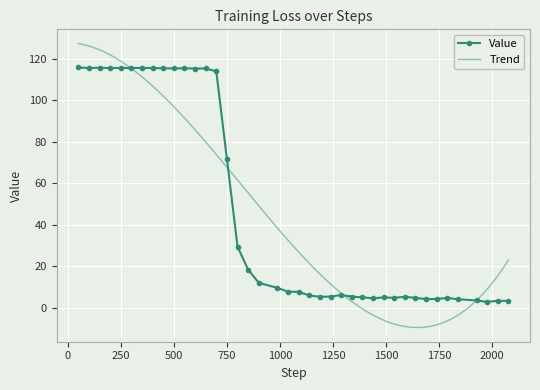

Reading right to left, what are all the values shown in this chart?

2076=3.3	2026=3.4	1976=2.8	1926=3.6	1838=4.1	1788=4.8	1738=4.3	1688=4.2	1638=4.8	1588=5.3	1538=4.9	1488=5.0	1438=4.6	1388=5.0	1338=5.4	1288=6.2	1238=5.4	1188=5.3	1138=6.0	1088=7.7	1038=7.8	988=9.6	900=12.1	850=18.4	800=29.4	750=71.6	700=113.9	650=115.2	600=115.2	550=115.4	500=115.3	450=115.4	400=115.5	350=115.5	300=115.5	250=115.5	200=115.5	150=115.6	100=115.5	50=115.7